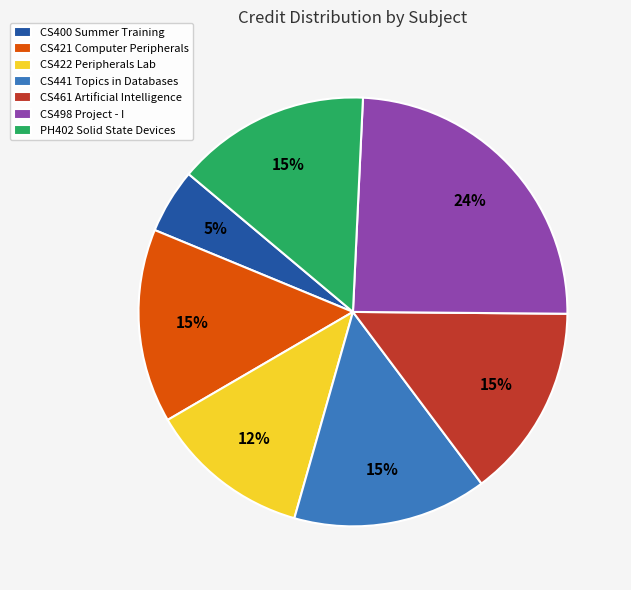

To the nearest percent, what is the combined percentage of CS461 Artificial Intelligence and CS400 Summer Training?

20%